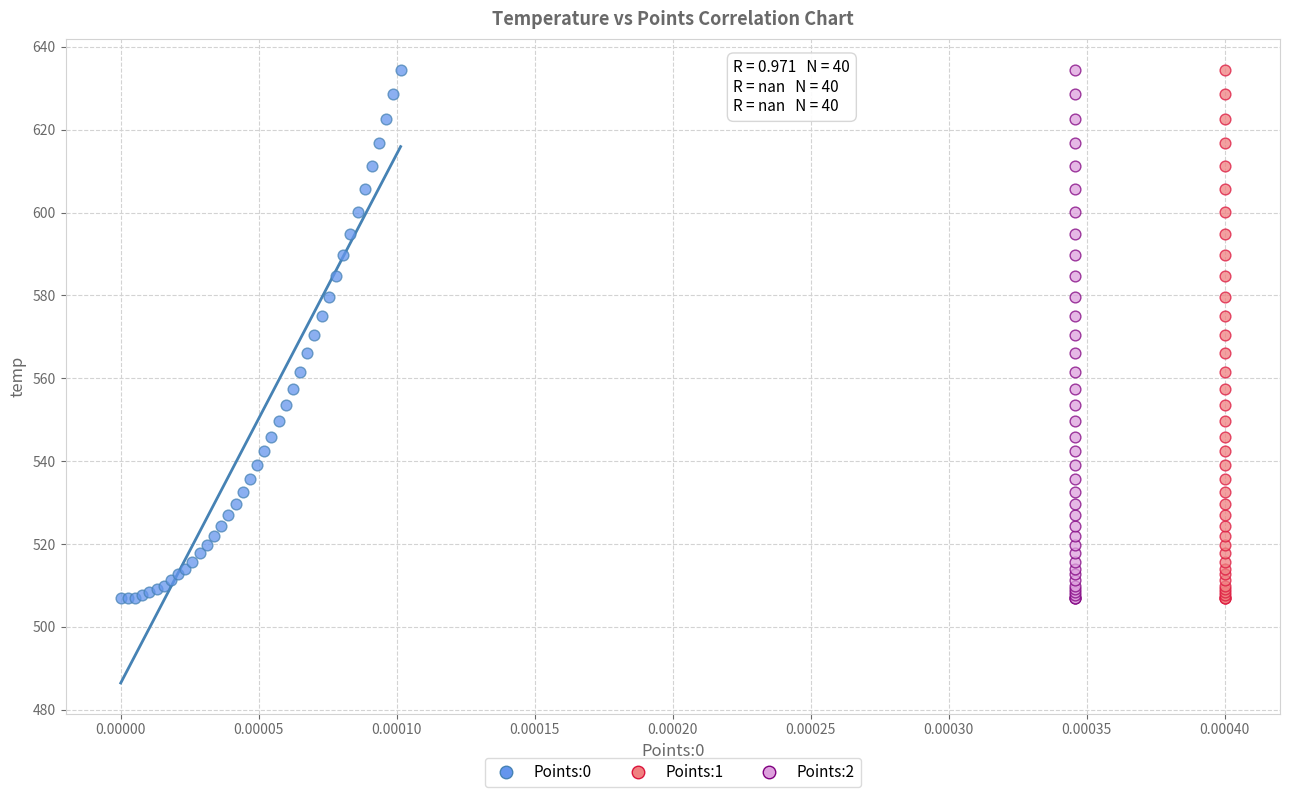

What are all the series names shown in the legend?

Points:0, Points:1, Points:2